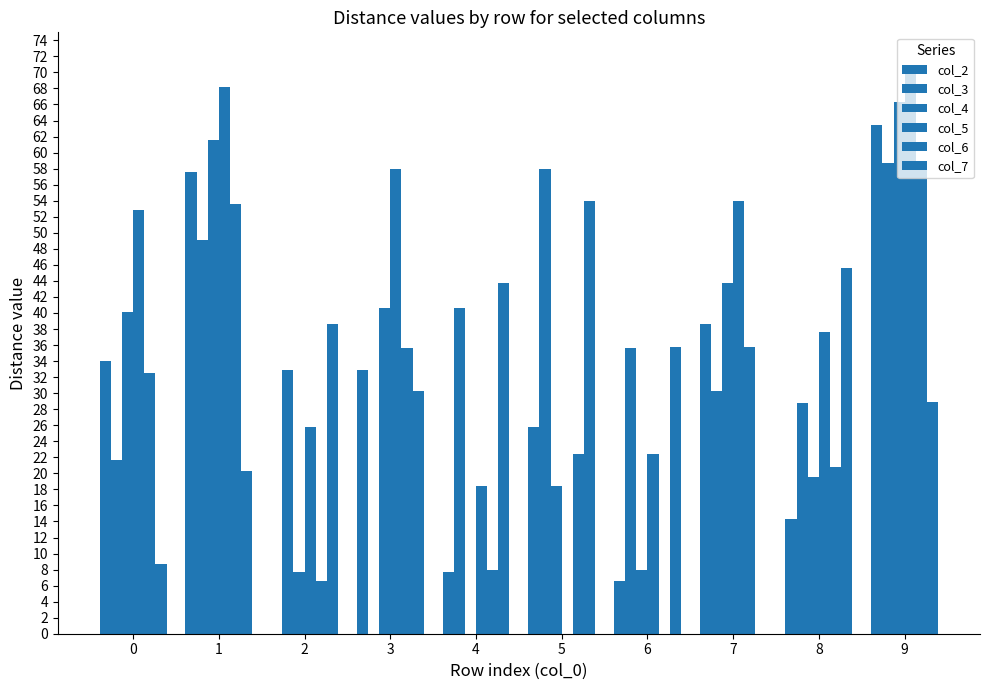

Are the bars horizontal?

No